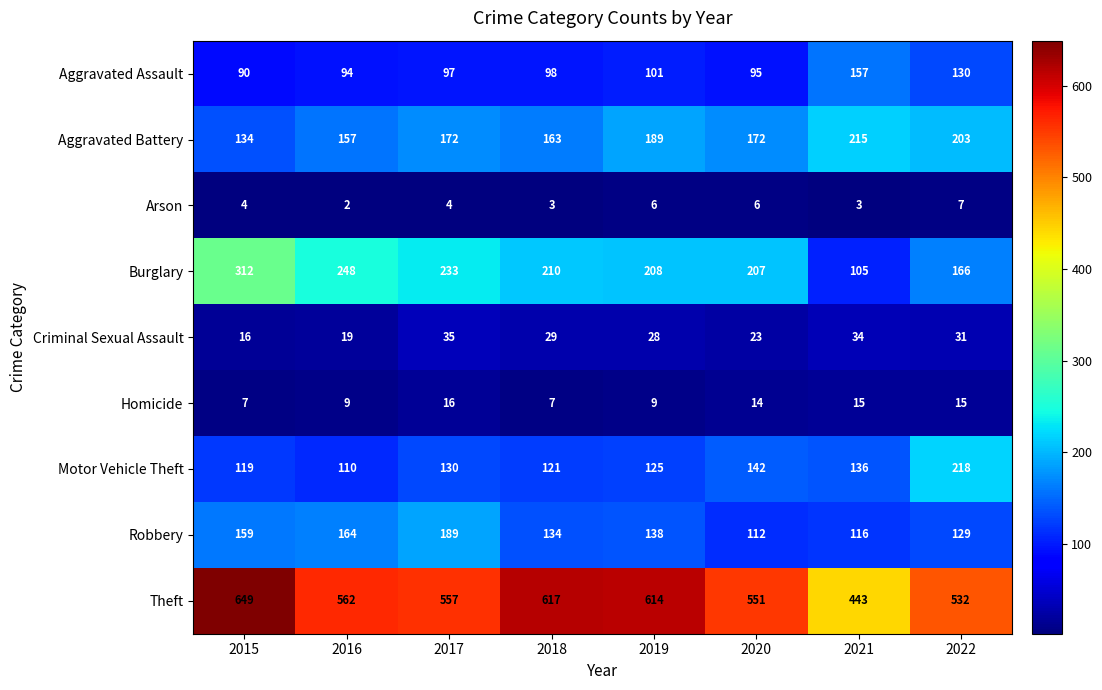

Which category has the highest value across all series?

2015